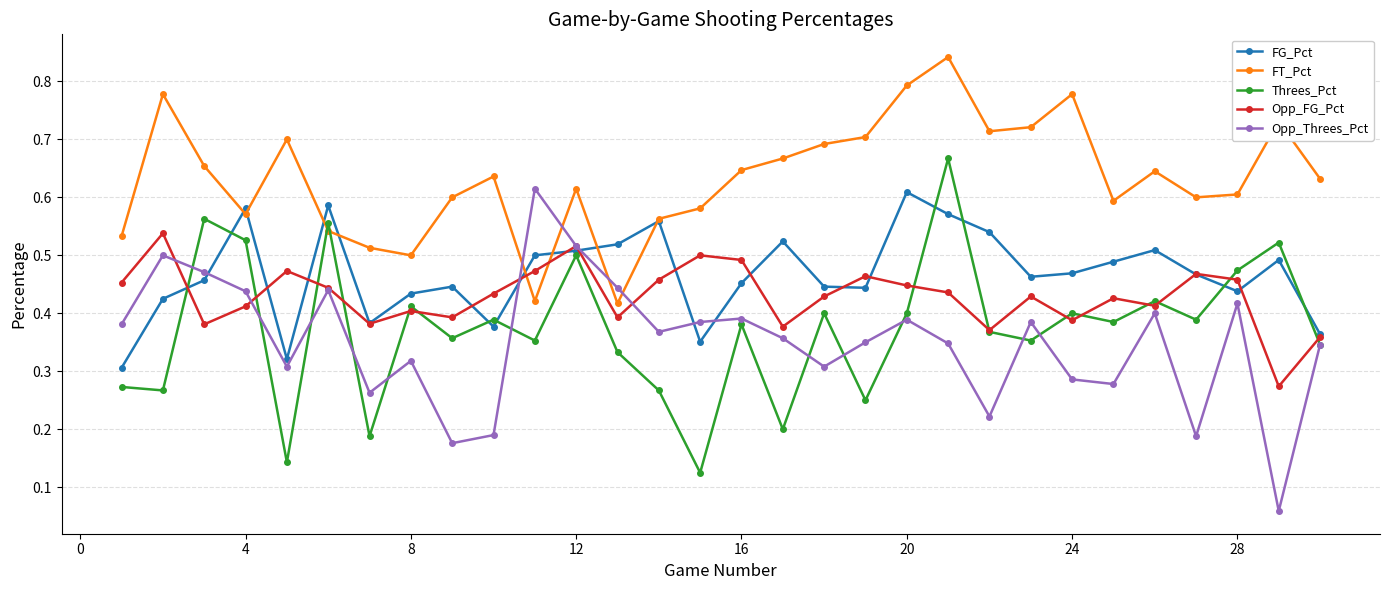

Count the Threes_Pct values in the range 0 to 1.

30